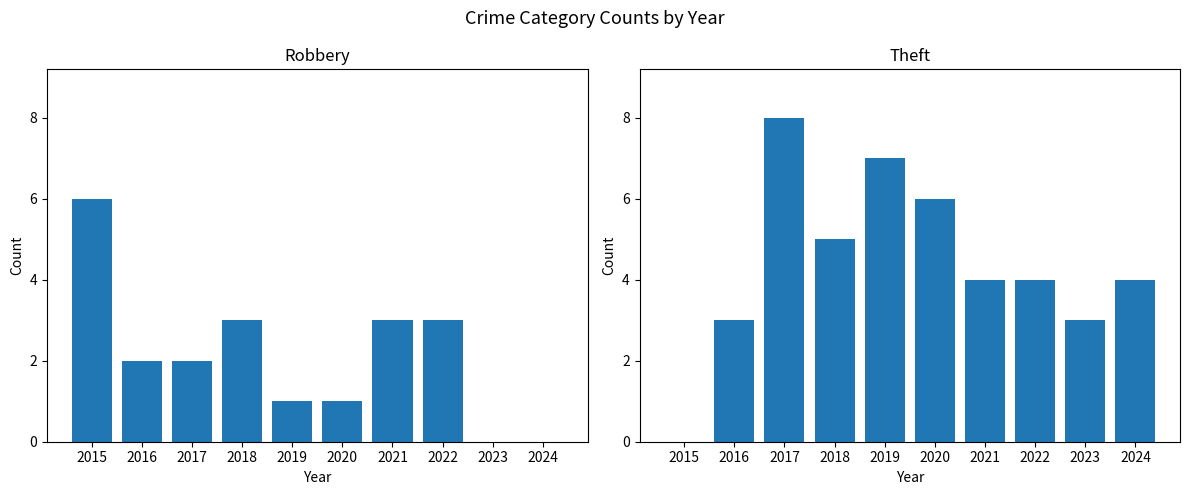

How many values in the Robbery series are below 2?

4